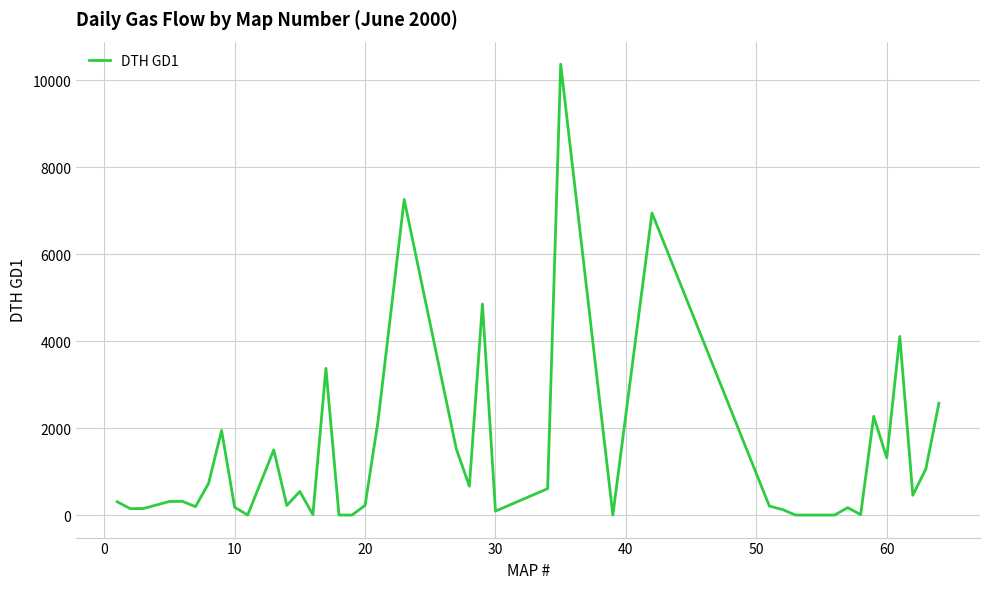

What is the maximum value shown in the chart?

10374